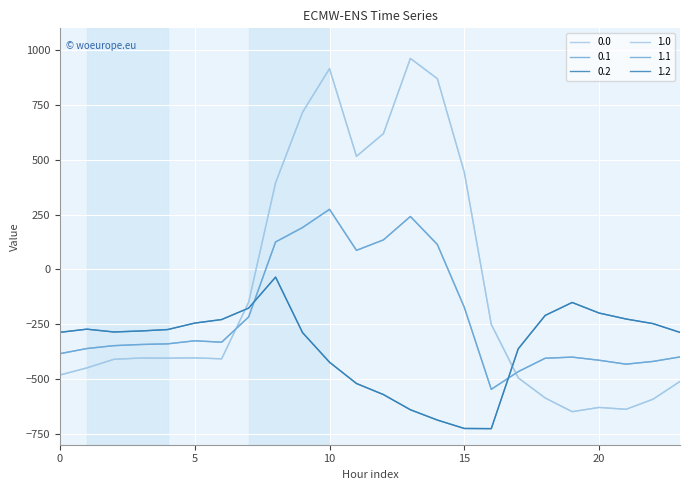

Does the chart display data point markers on the line(s)?

No